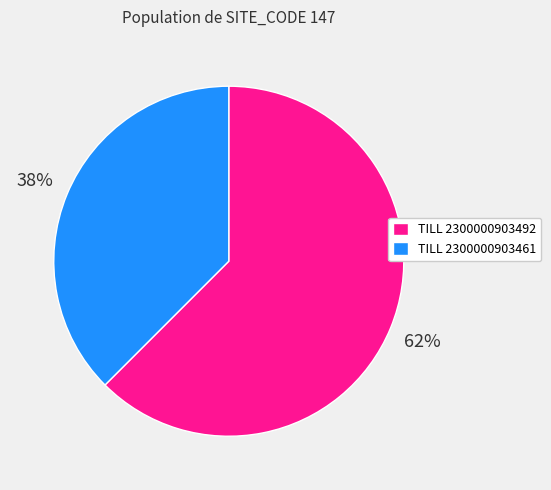

Which category has the biggest portion of the pie?

TILL 2300000903492